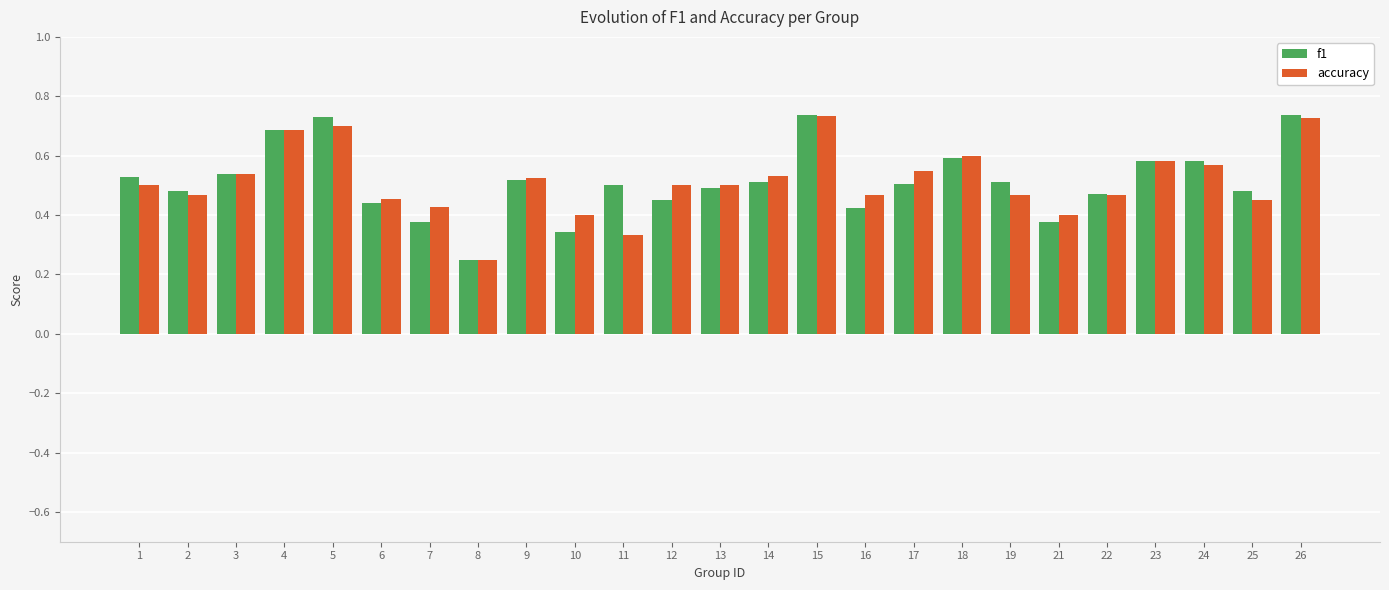

True or false: accuracy has a value of 0.6 at 18.

True